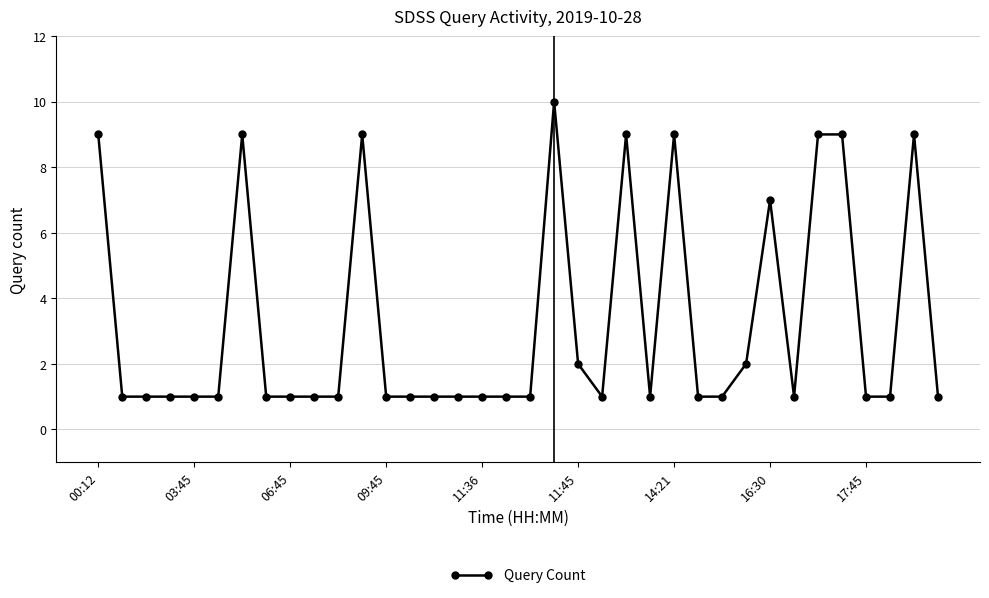

What is the value of the 24th point from the left?

1